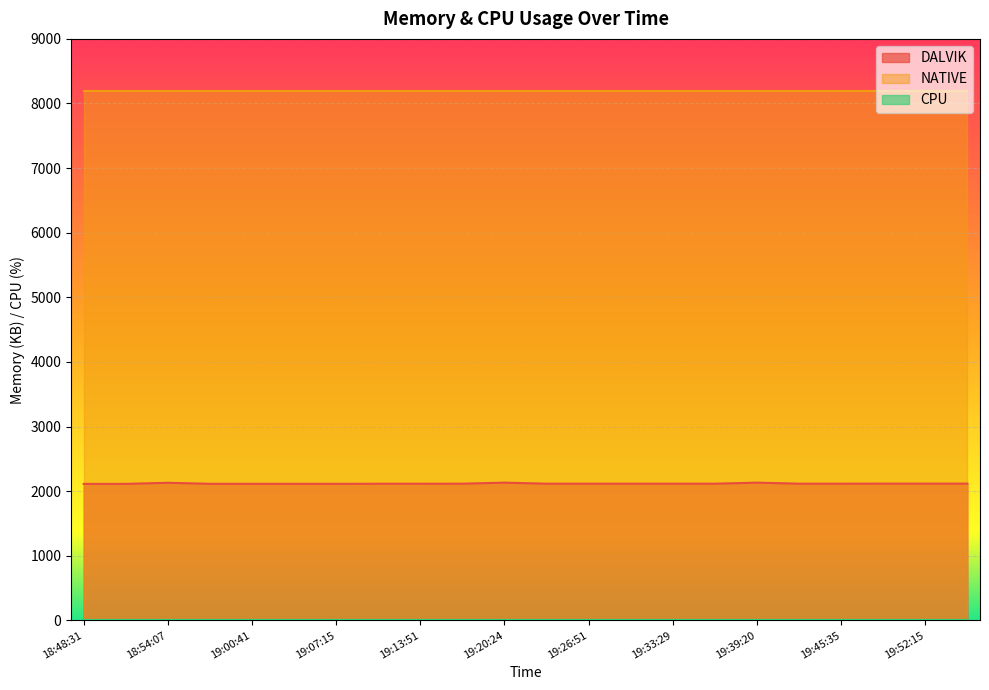

Reading left to right, transcribe all the data shown in this chart.

DALVIK: 18:48:31=2112	18:50:56=2112	18:54:07=2129	18:57:25=2113	19:00:41=2113	19:03:58=2113	19:07:15=2113	19:10:32=2114	19:13:51=2114	19:17:08=2115	19:20:24=2131	19:23:39=2115	19:26:51=2115	19:30:10=2115	19:33:29=2115	19:36:43=2115	19:39:20=2131	19:42:16=2115	19:45:35=2115	19:48:56=2116	19:52:15=2116	19:55:22=2116
NATIVE: 18:48:31=8192	18:50:56=8192	18:54:07=8192	18:57:25=8192	19:00:41=8192	19:03:58=8192	19:07:15=8192	19:10:32=8192	19:13:51=8192	19:17:08=8192	19:20:24=8192	19:23:39=8192	19:26:51=8192	19:30:10=8192	19:33:29=8192	19:36:43=8192	19:39:20=8192	19:42:16=8192	19:45:35=8192	19:48:56=8192	19:52:15=8192	19:55:22=8192
CPU: 18:48:31=0	18:50:56=0	18:54:07=0	18:57:25=0	19:00:41=0	19:03:58=0	19:07:15=0	19:10:32=0	19:13:51=0	19:17:08=0	19:20:24=0	19:23:39=0	19:26:51=0	19:30:10=0	19:33:29=0	19:36:43=0	19:39:20=0	19:42:16=0	19:45:35=0	19:48:56=0	19:52:15=0	19:55:22=0